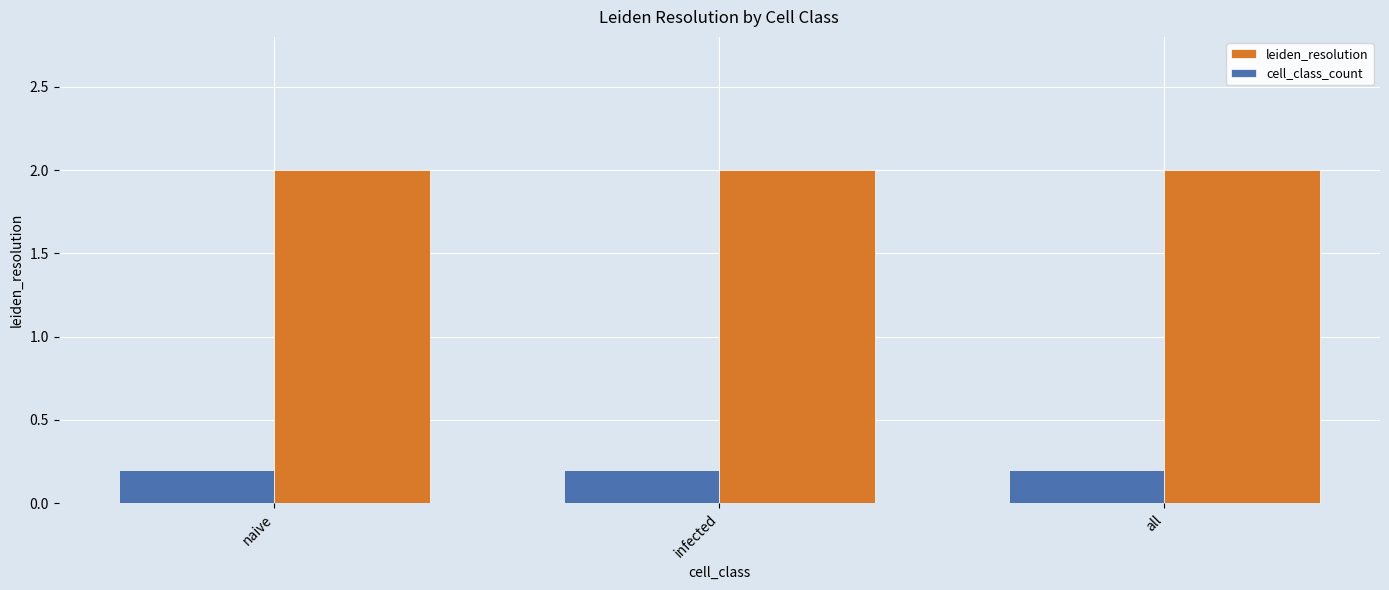

Is it true that cell_class_count equals 0.1 at all?

False